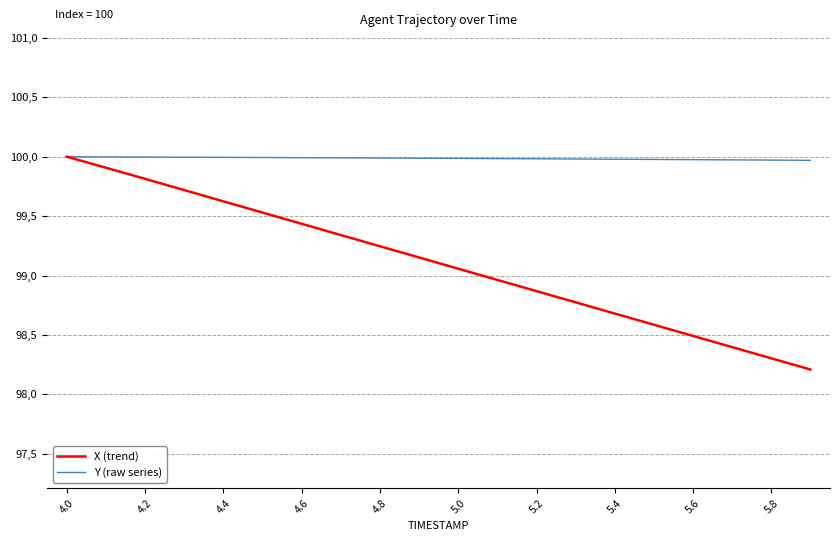

Is this an area chart (filled region under the line)?

No